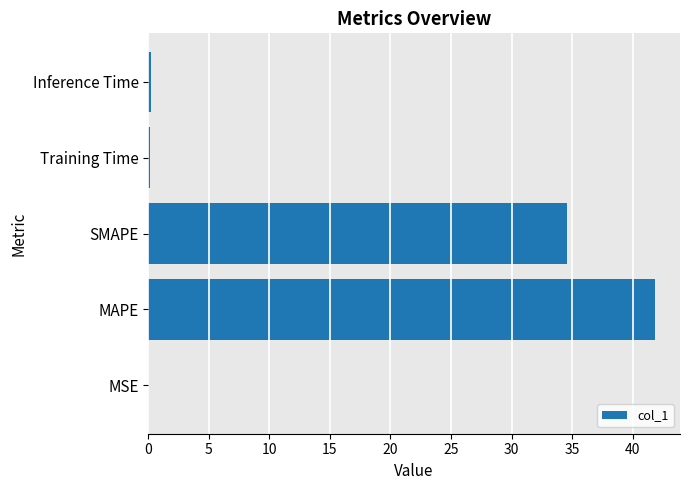

Between Inference Time and SMAPE, which is larger?

SMAPE